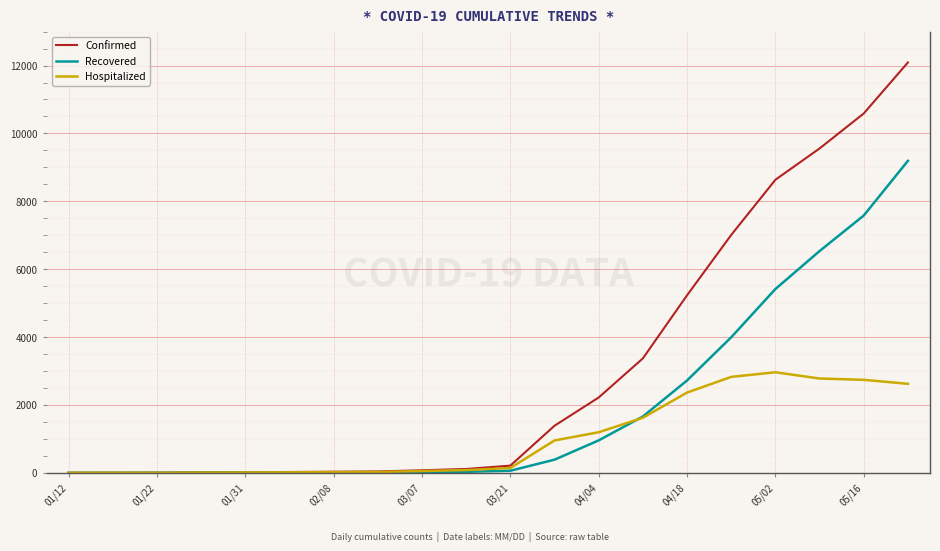

Which series has the largest total across all categories?

Confirmed